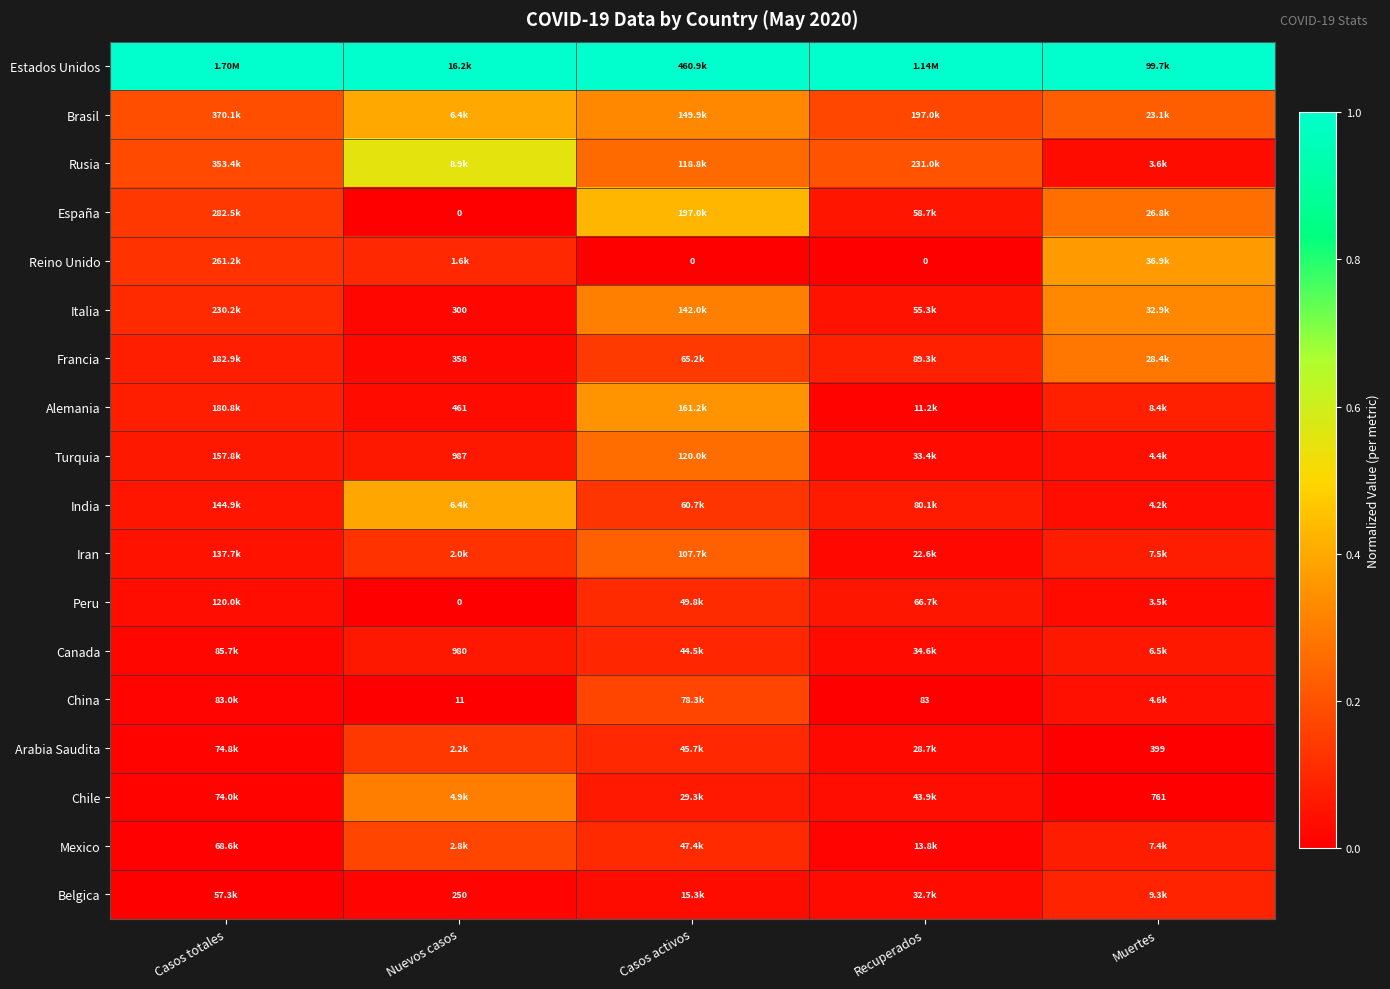

At Nuevos casos, list the series in order from smallest to largest.

España, Peru, China, Belgica, Italia, Francia, Alemania, Canada, Turquia, Reino Unido, Iran, Arabia Saudita, Mexico, Chile, India, Brasil, Rusia, Estados Unidos